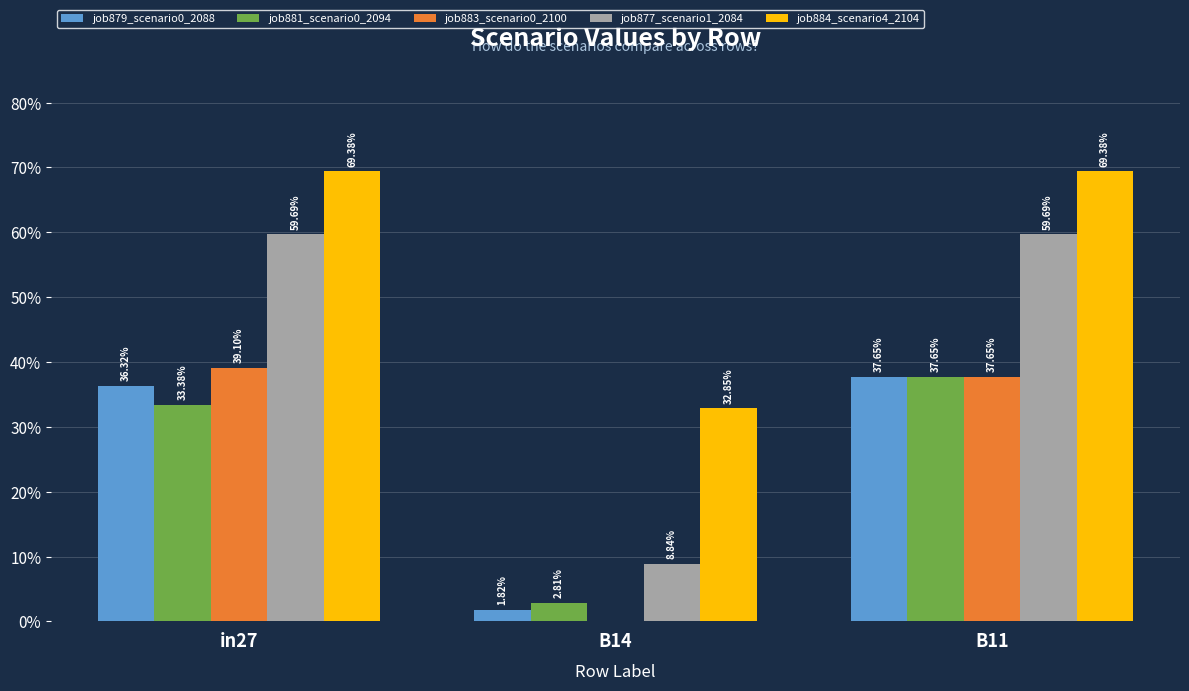

What is the highest value of the job879_scenario0_2088 series?

0.4